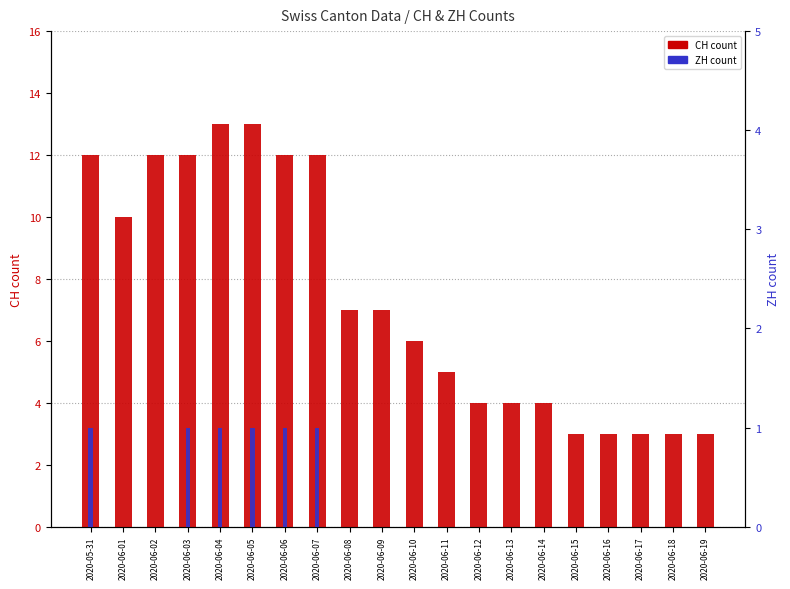

What position from the right is 2020-06-13?

7